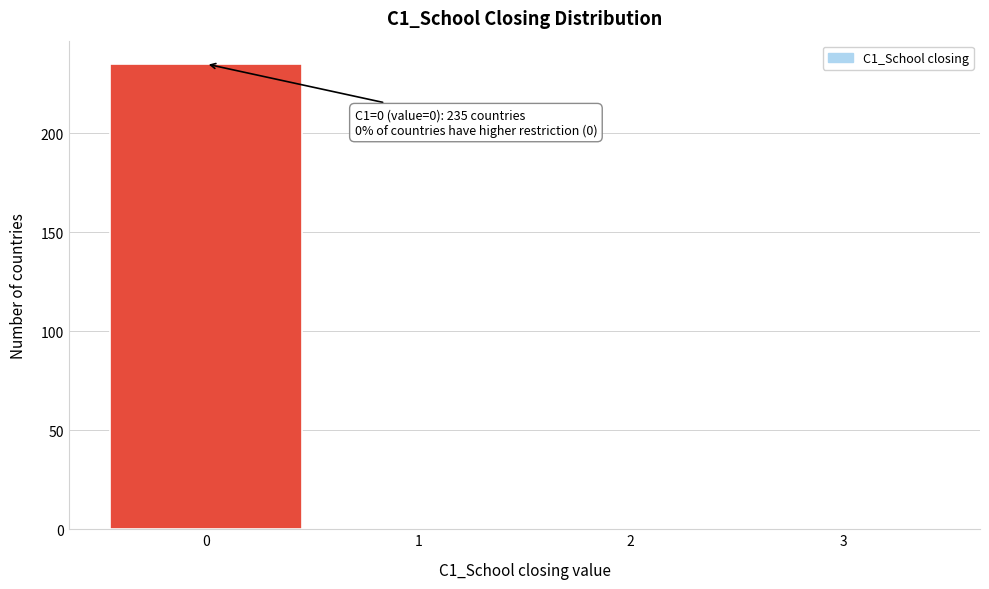

Reading left to right, transcribe all the data shown in this chart.

0=235	1=0	2=0	3=0